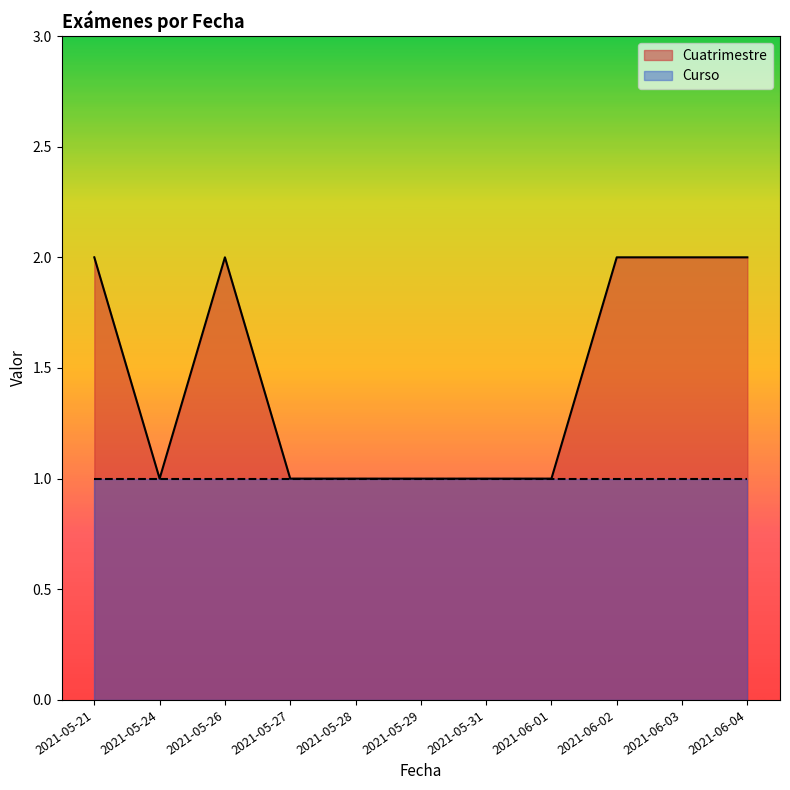

Rank the categories by value from lowest to highest.

2021-05-24, 2021-05-27, 2021-05-28, 2021-05-29, 2021-05-31, 2021-06-01, 2021-05-21, 2021-05-26, 2021-06-02, 2021-06-03, 2021-06-04